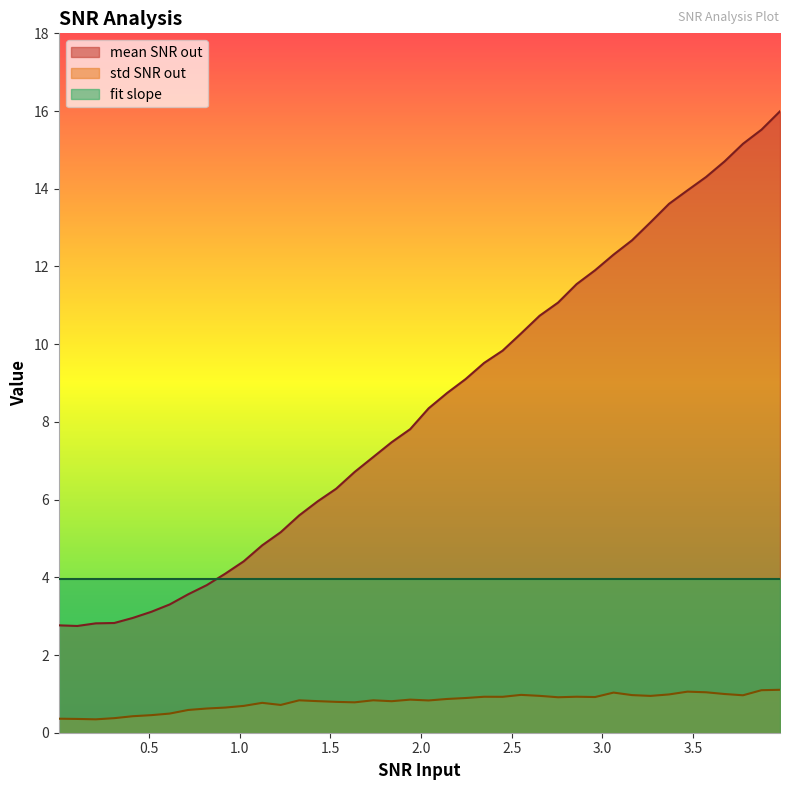

What are all the series names shown in the legend?

mean SNR out, std SNR out, fit slope